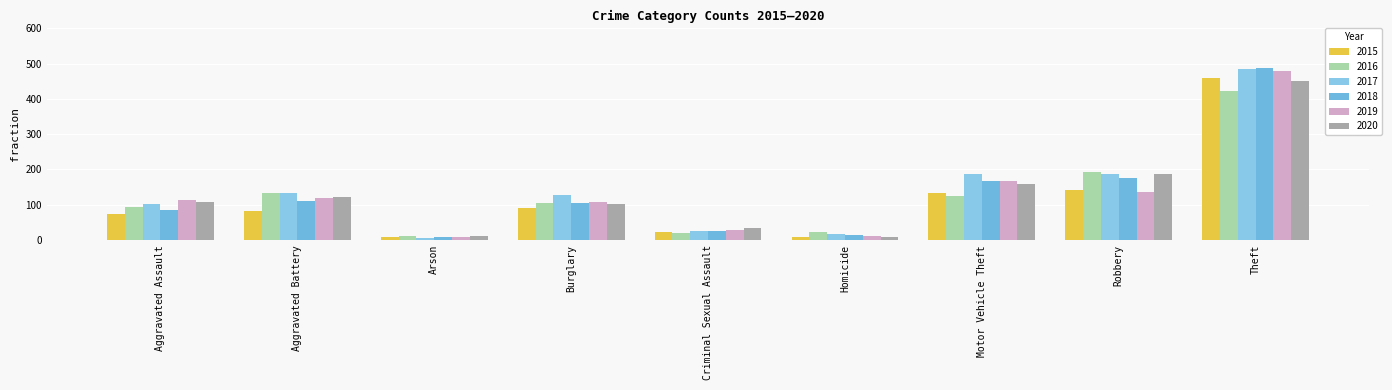

What is the value of the 2017 bar at the 3rd from the left?

5